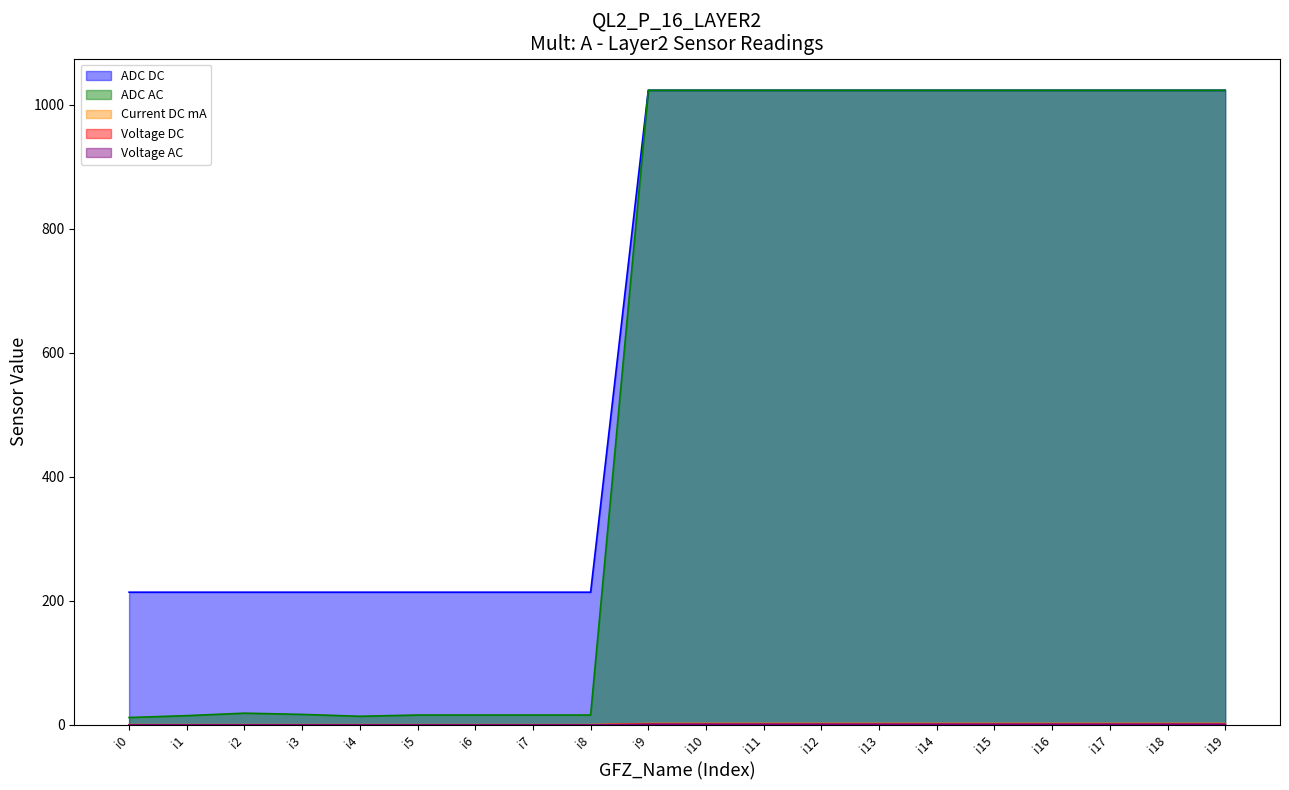

The ADC DC series shows 0.3 at i2. True or false?

False